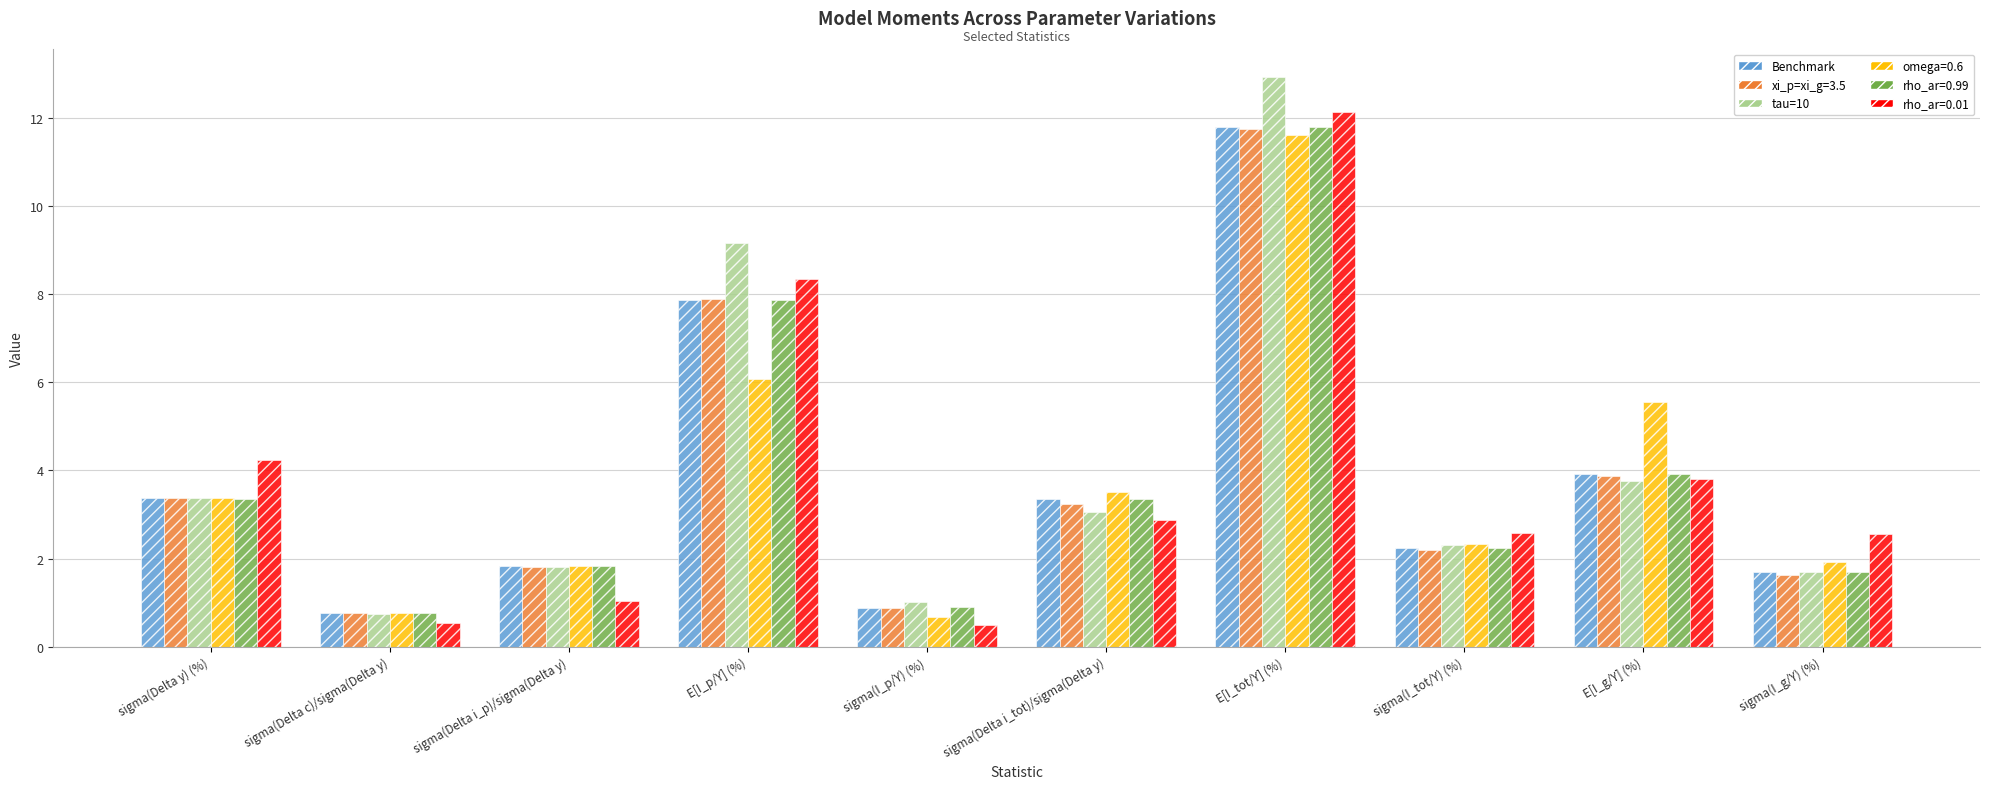

What is the highest value of the rho_ar=0.01 series?

12.1